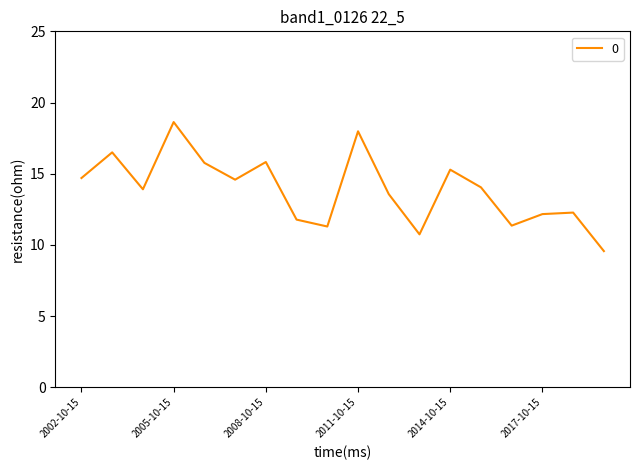

How many lines are shown in the chart?

1